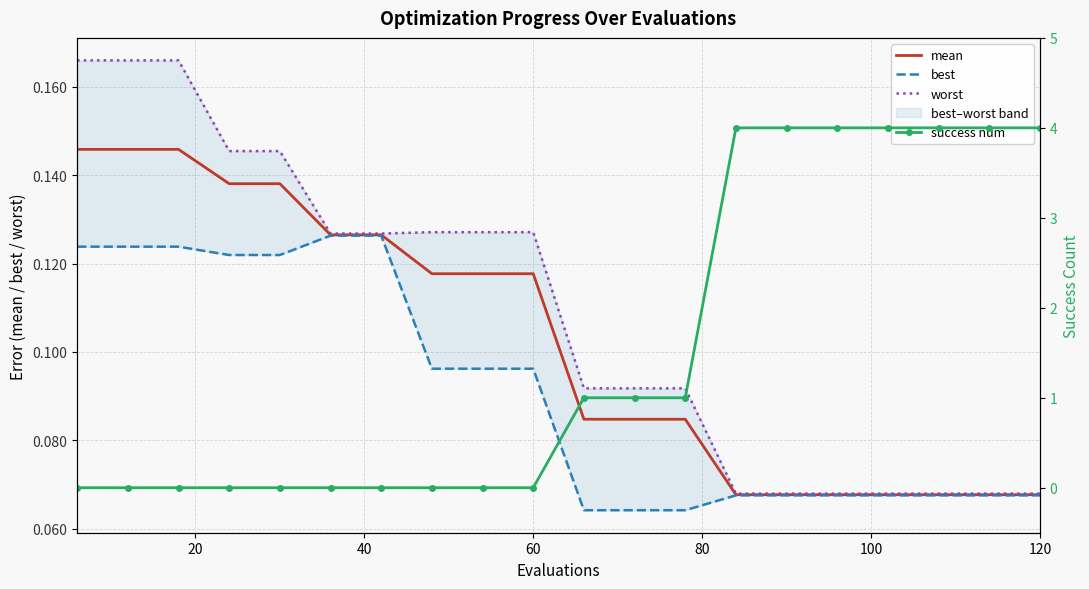

Which series has the largest total across all categories?

success num